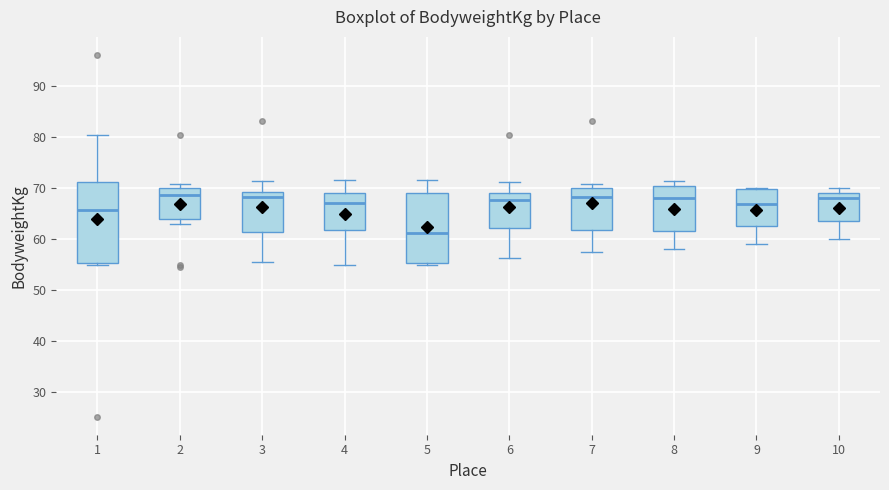

Comparing the boxes themselves (not the whiskers), which one is the tallest?

1